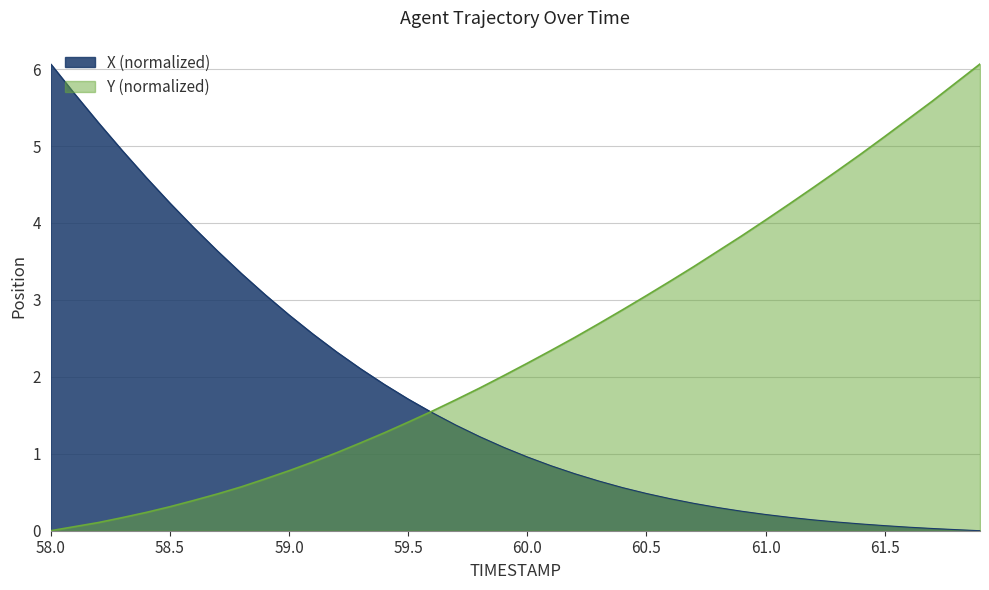

What is the difference between the Y values at 59.3 and 58.2?

1.0